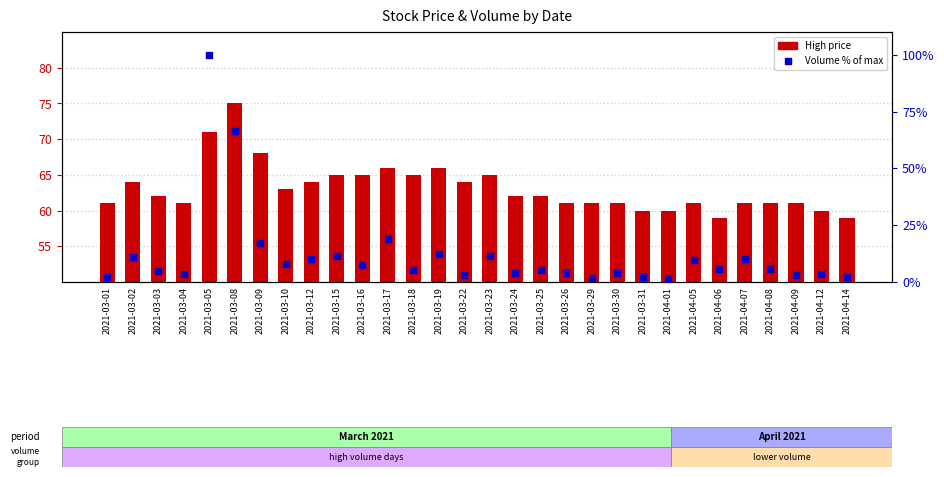

What is the total value across all series at 2021-03-08?

141.7